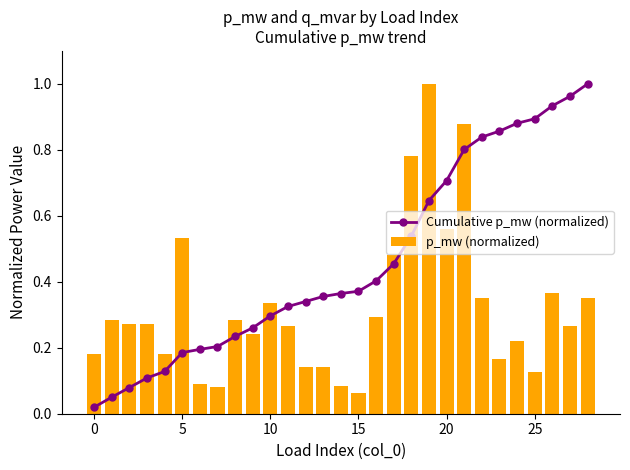

What is the difference between the second highest and second lowest values in the p_mw (normalized) series?

0.8